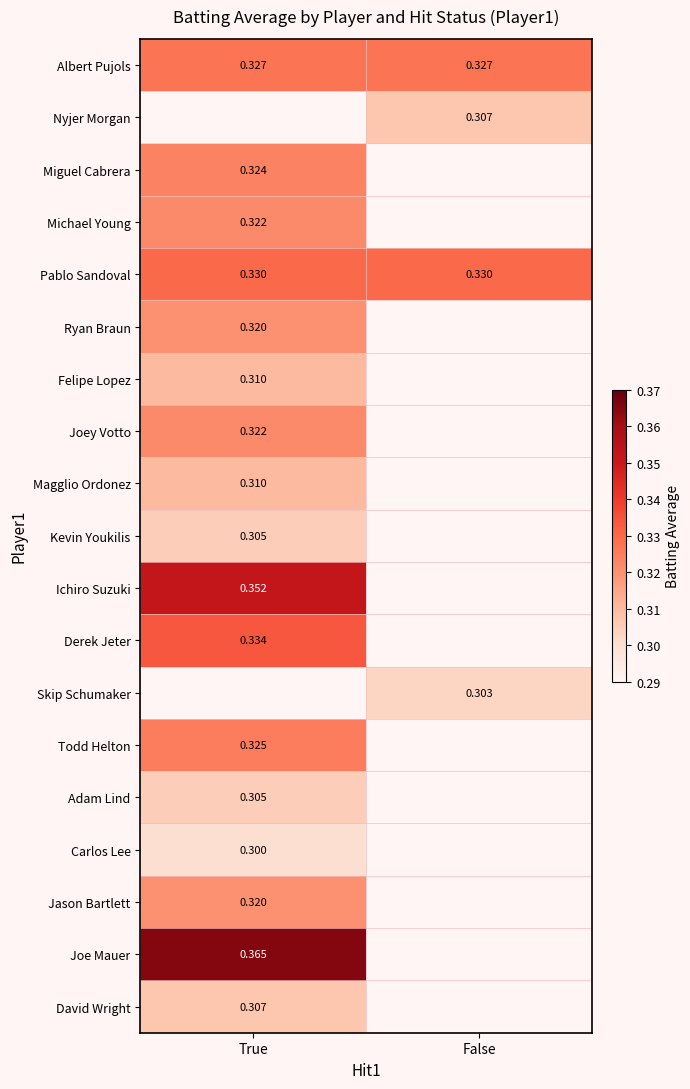

How many series are shown in this chart?

19